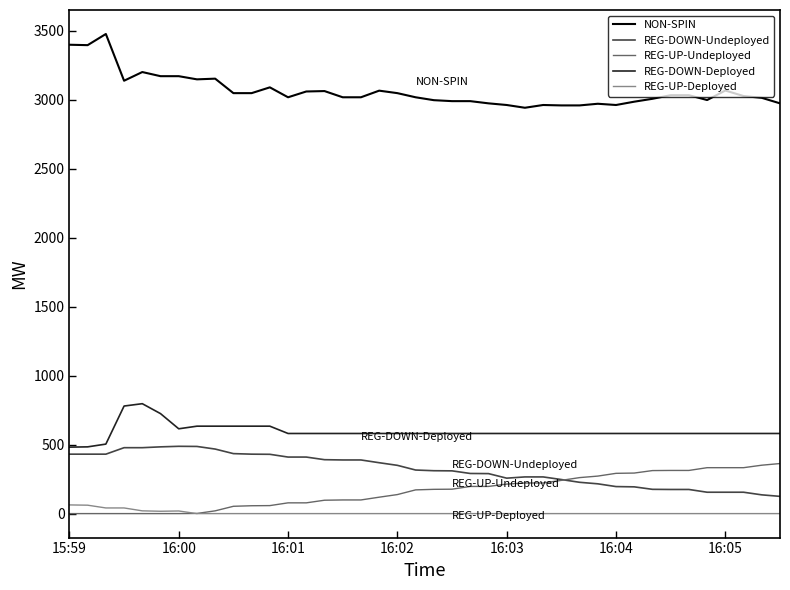

What is the lowest value of the REG-DOWN-Deployed series?

482